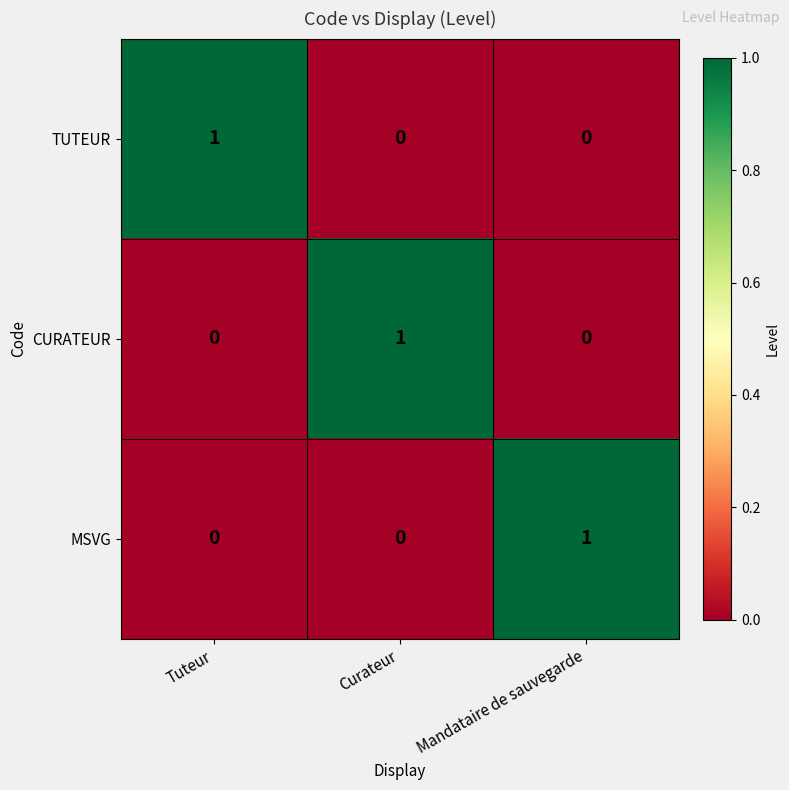

At which label does CURATEUR reach its peak?

Curateur